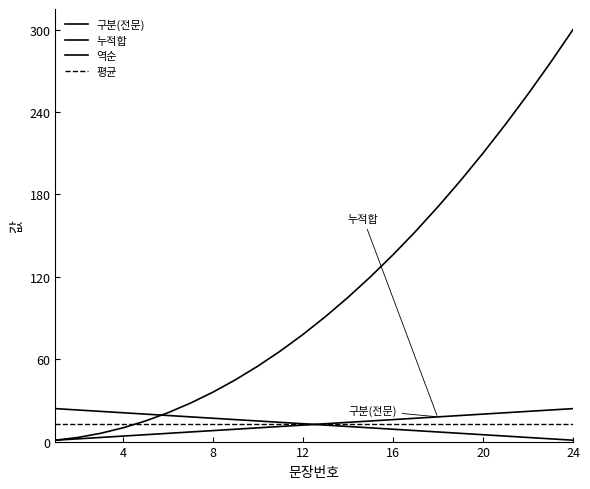

Does the chart have visible grid lines?

No